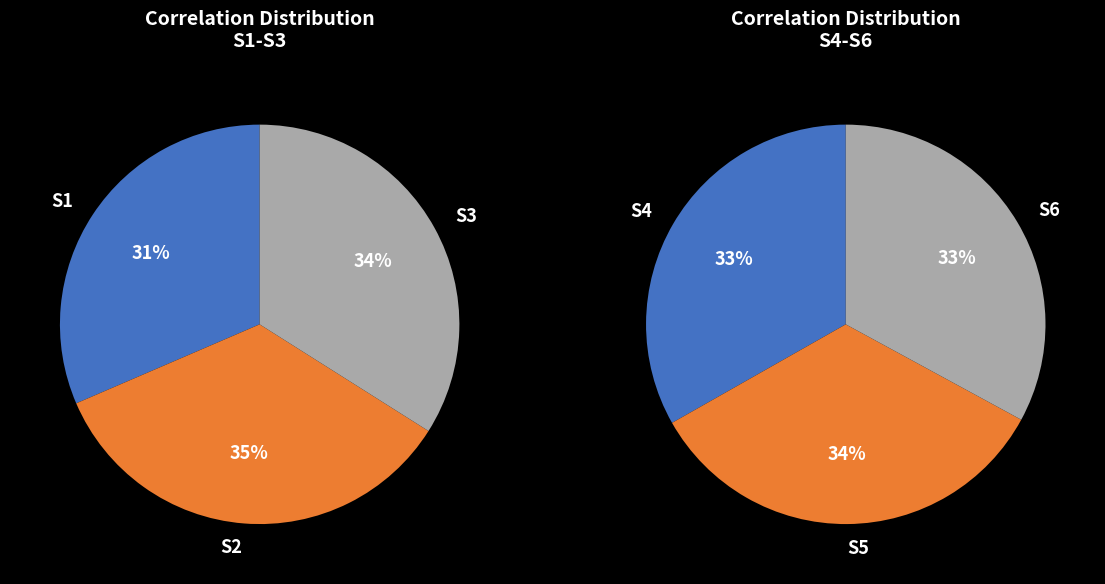

Which slice is the largest?

S2